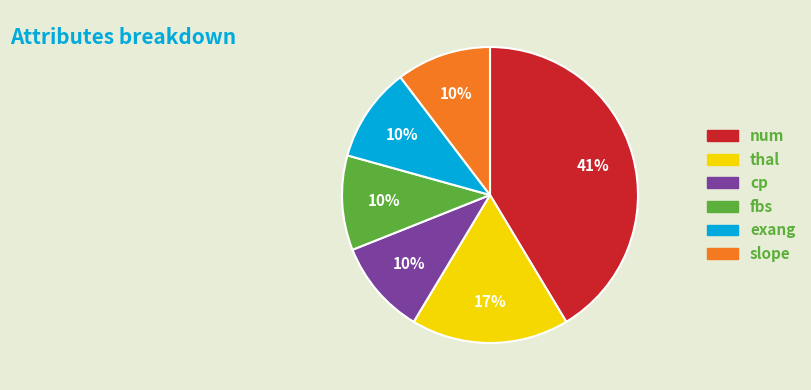

To the nearest percent, what percentage of the pie is slope?

10%